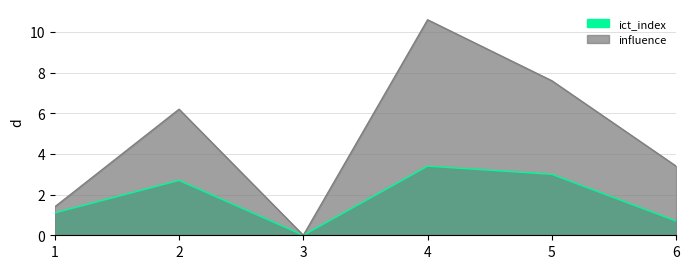

Rank the series at 1 from highest to lowest value.

influence, ict_index